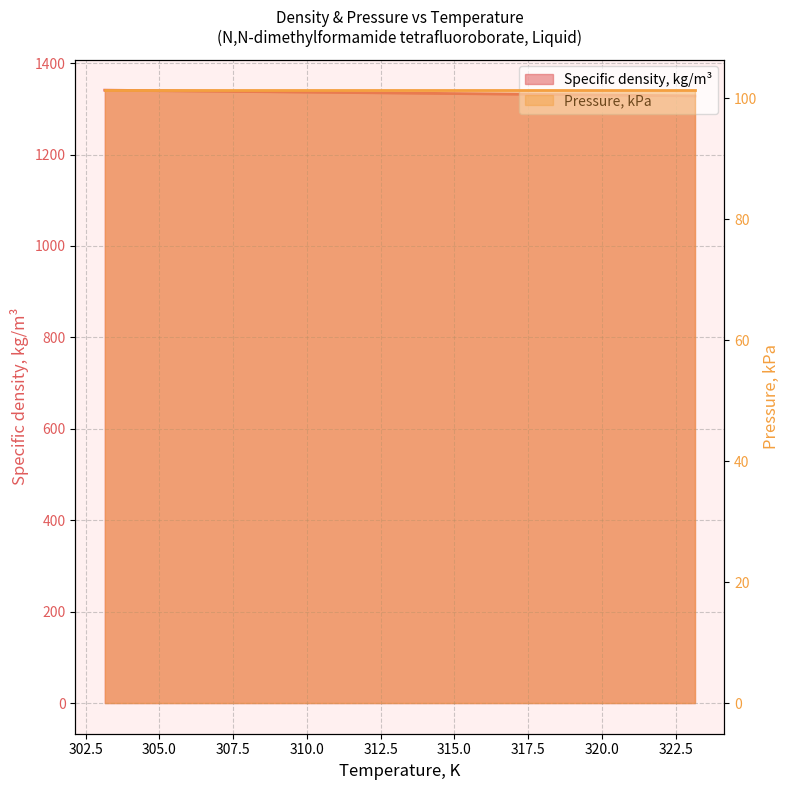

Where is the data nearest to the value 1334?

313.15